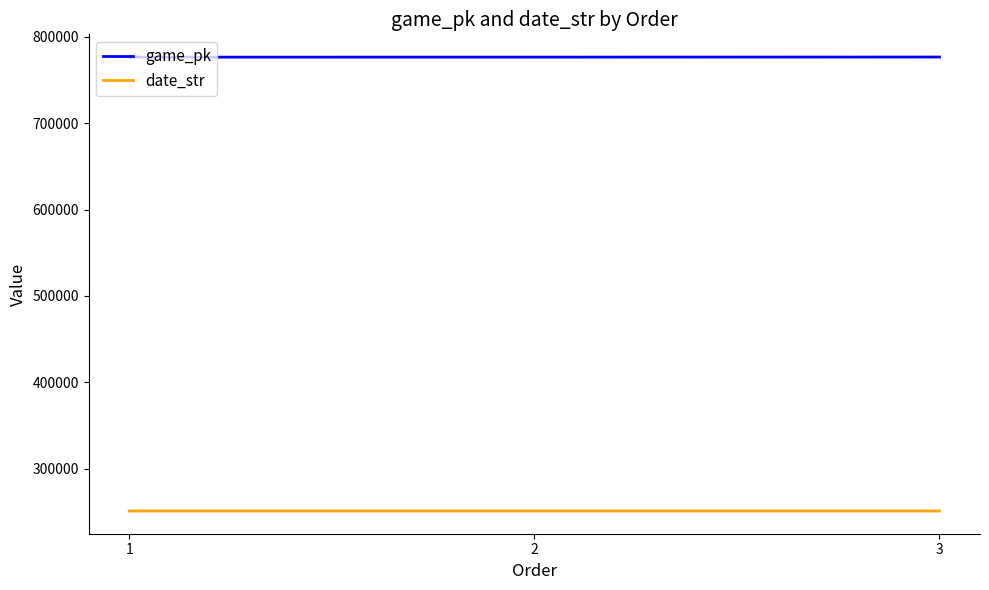

What is the lowest value of the date_str series?

250817